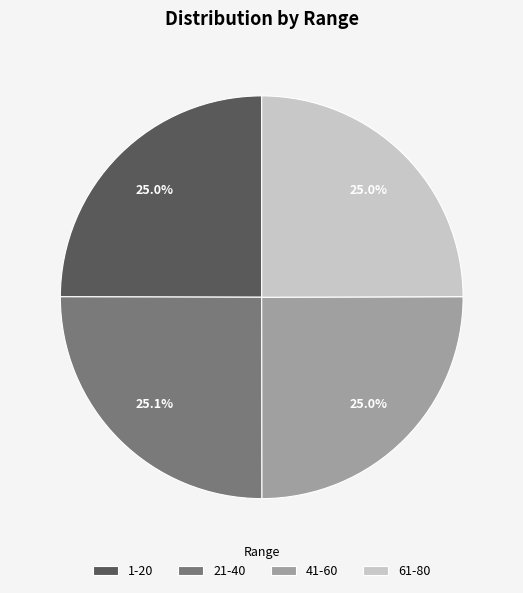

What percentage is NOT represented by 21-40?

74.9%